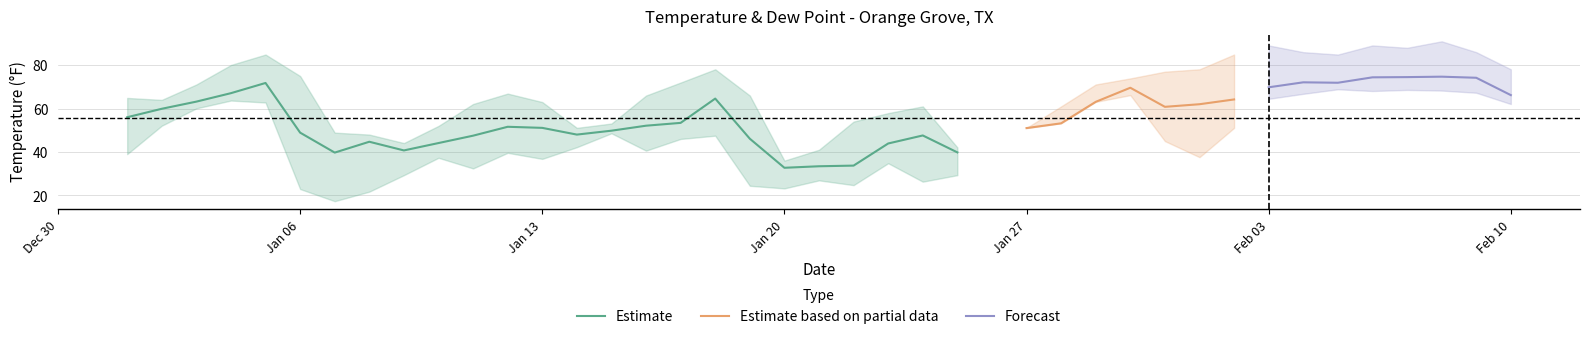

The Estimate series shows 51.1 at Jan 13. True or false?

True